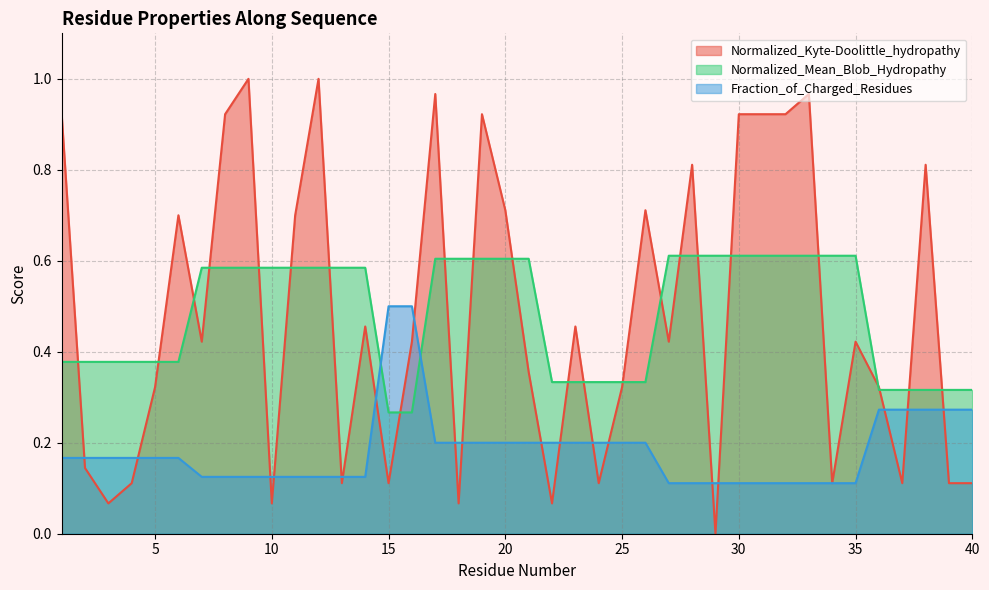

Is the value of Normalized_Kyte-Doolittle_hydropathy at 35 greater than the value of Fraction_of_Charged_Residues at 2?

Yes